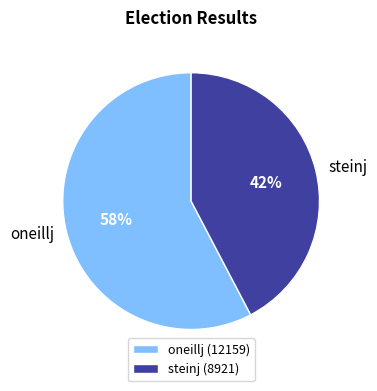

To the nearest percent, what portion does oneillj represent?

58%